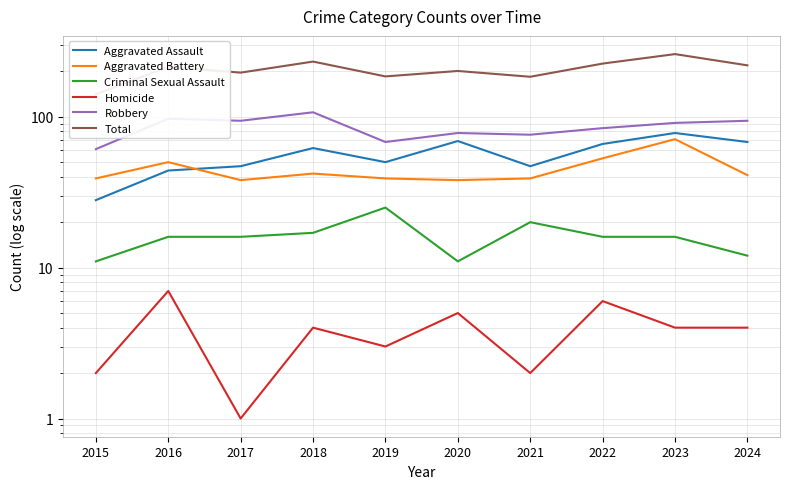

Which series has the largest total across all categories?

Total